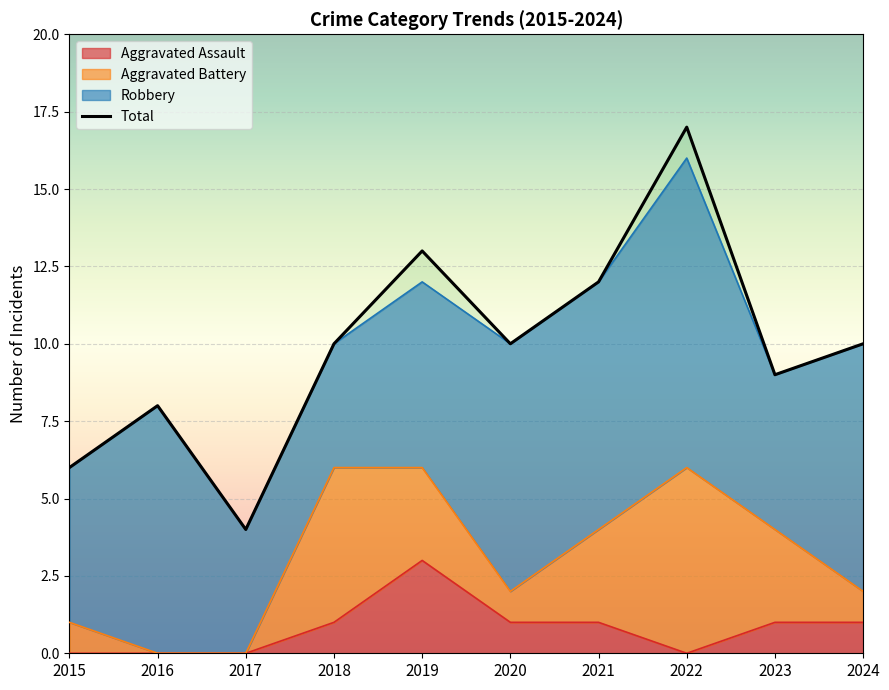

How many Aggravated Assault values are between 0 and 1?

9